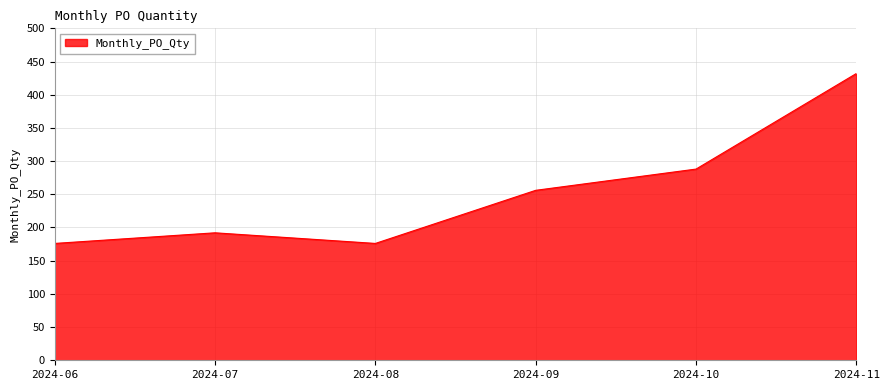

What is the smallest value displayed?

176